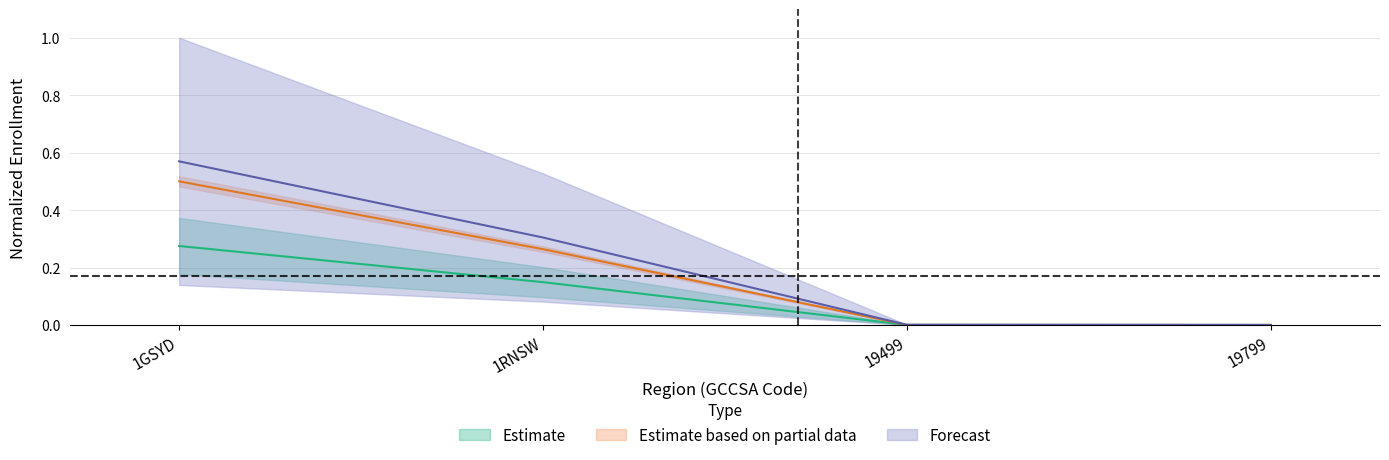

Reading left to right, what are all the values shown in this chart?

Preschool_F: 0.3	0.1	0.0	0.0
Preschool_P: 0.6	0.3	0.0	0.0
Primary_Government_M: 0.5	0.3	0.0	0.0